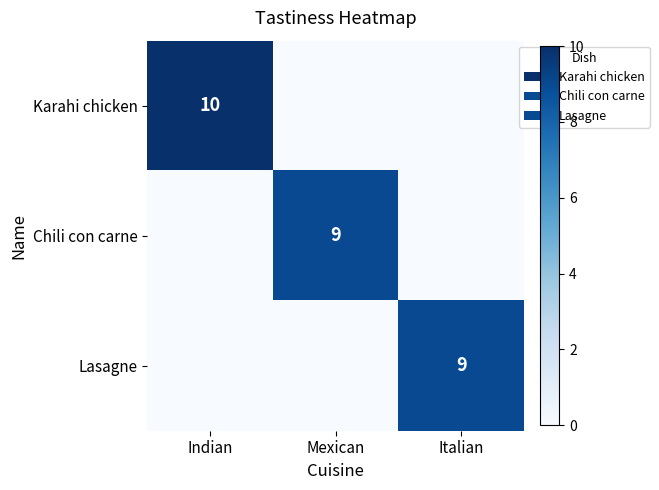

Count the number of data series in this chart.

3